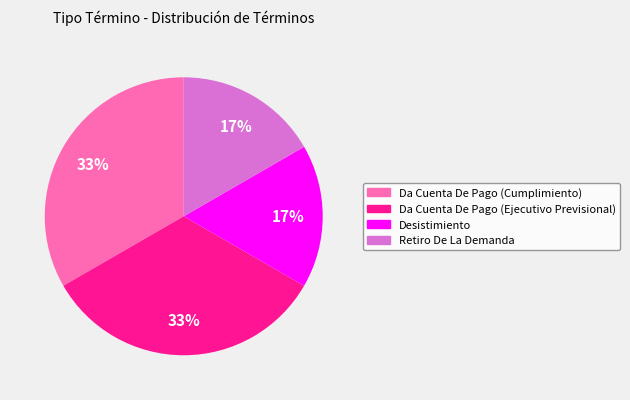

How many slices are in this pie chart?

4